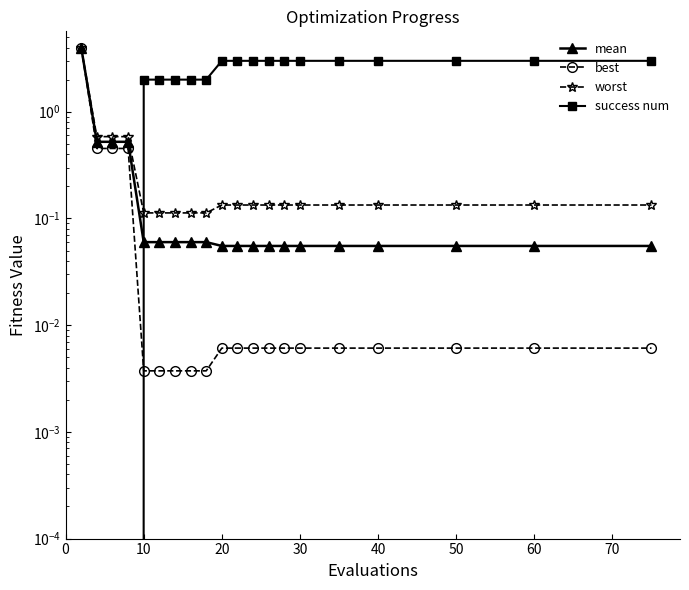

How many lines are shown in the chart?

4